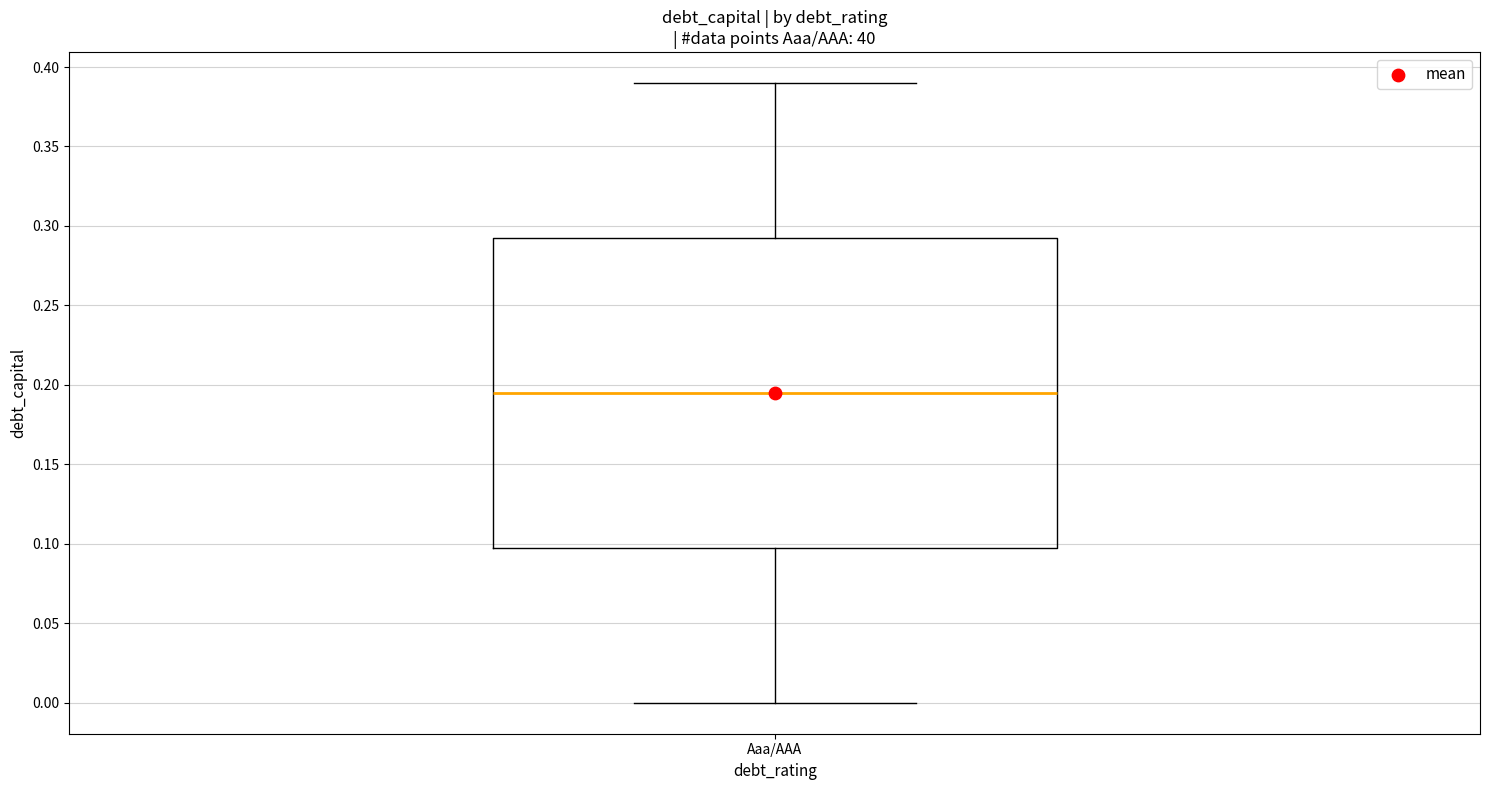

Read this box plot against the y-axis: the position of the median line, the range covered by the box, and the ends of both whiskers. The values are not printed on the chart, so give them approximately, as read against the axis.

median 0.195, box 0.100 to 0.295, whiskers 0.000 to 0.390